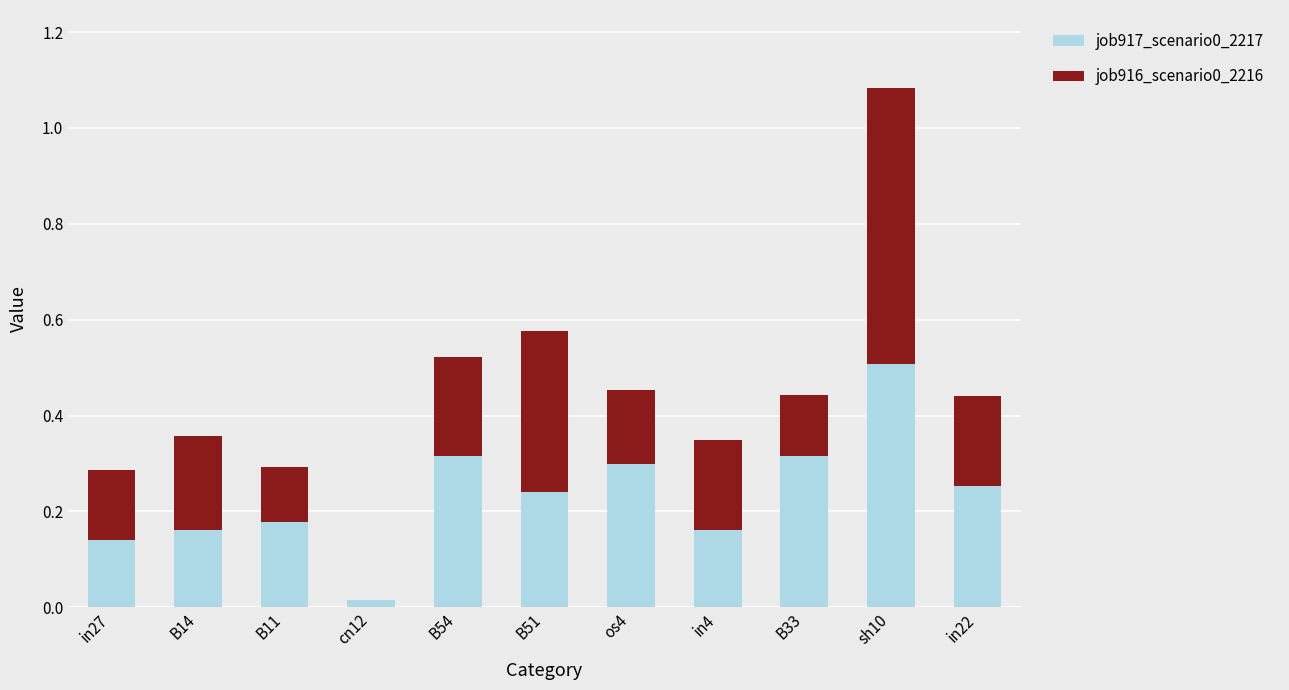

At which category is the sum across all series the highest?

sh10